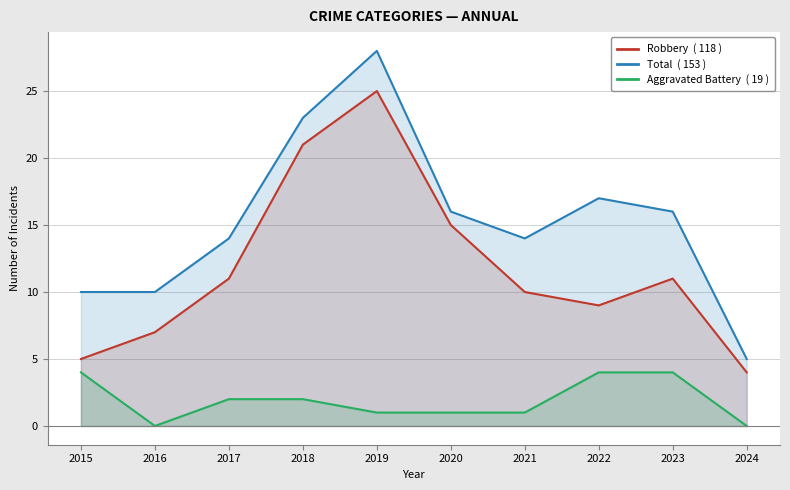

True or false: Robbery and Aggravated Battery cross at least once.

False